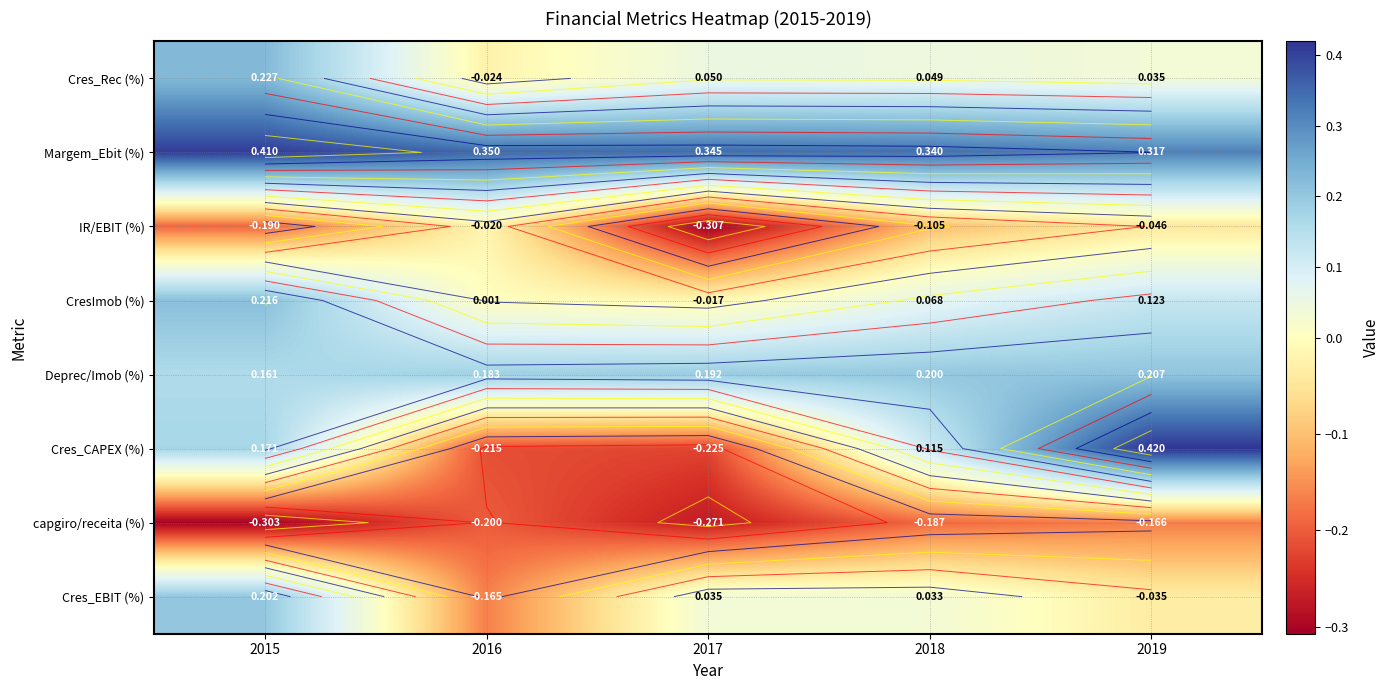

What is the difference between the second highest and minimum values in the IR/EBIT (%) series?

0.3